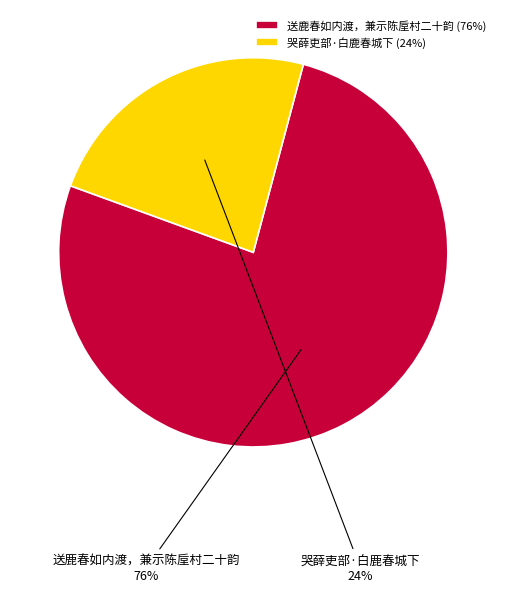

True or false: 哭薛吏部·白鹿春城下 accounts for 18% of the total.

False